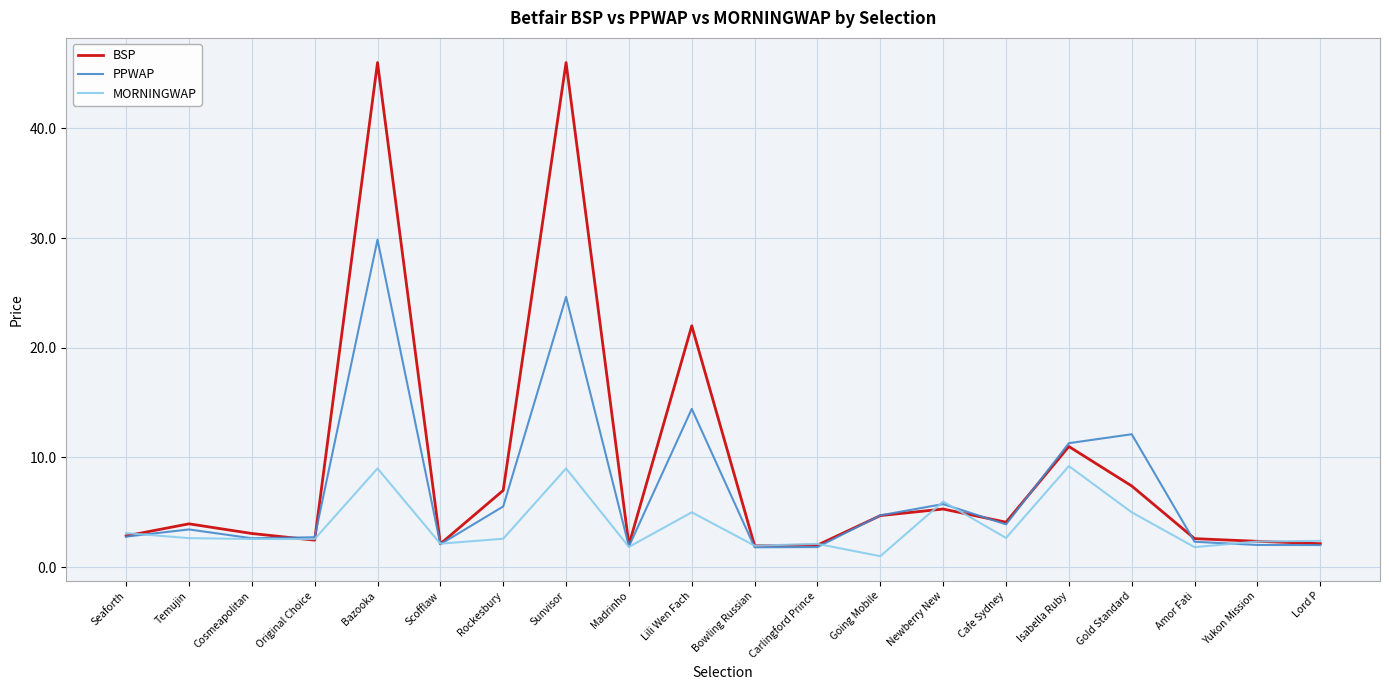

Which series has the widest spread of values?

BSP